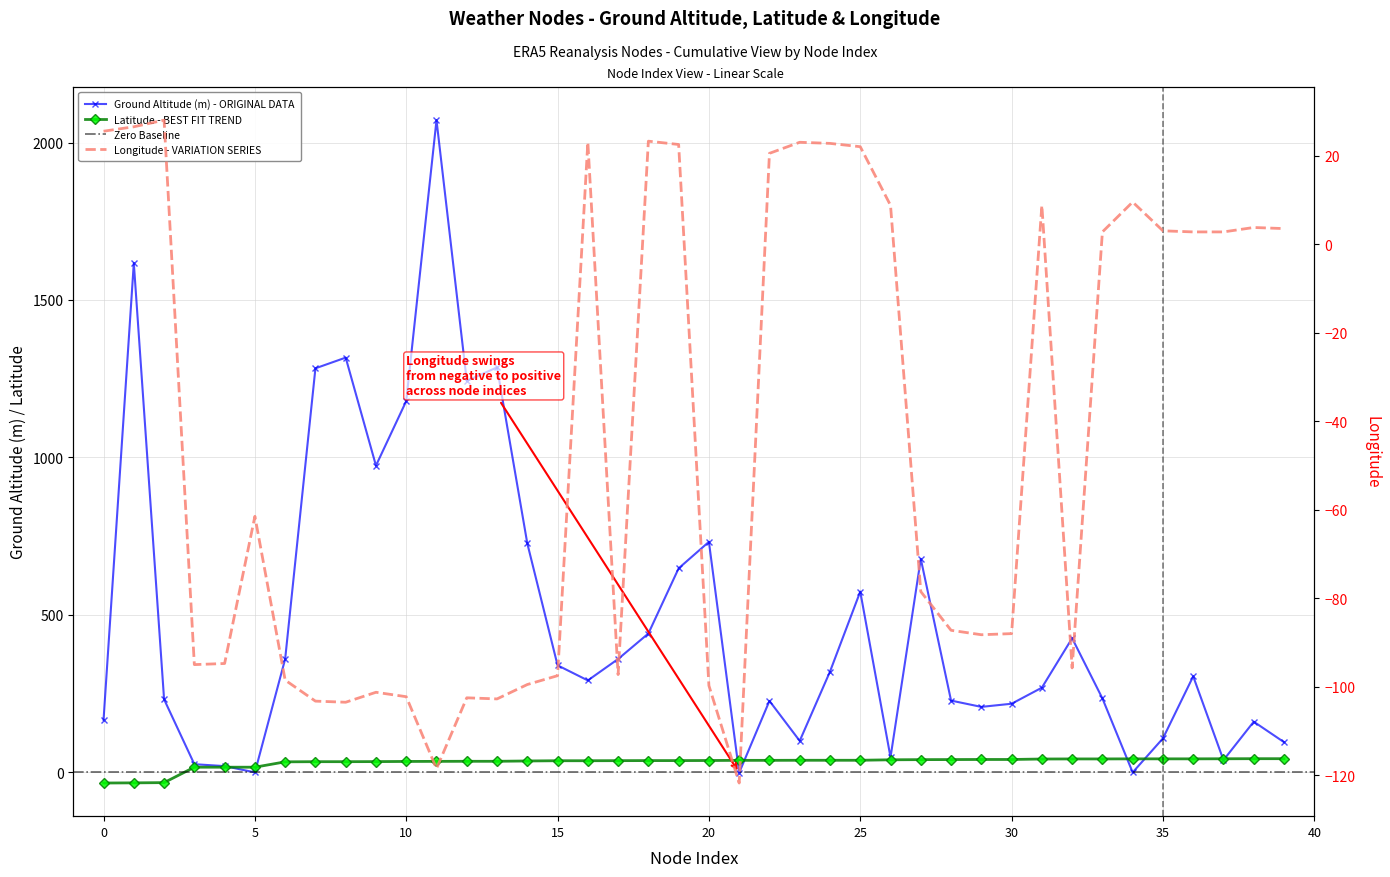

How many values in Latitude are above zero?

37